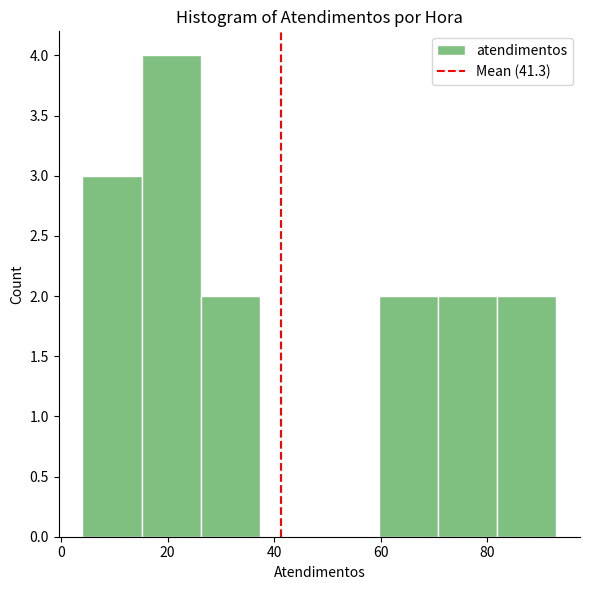

Over which range of the x-axis is the bar tallest?

16 to 26